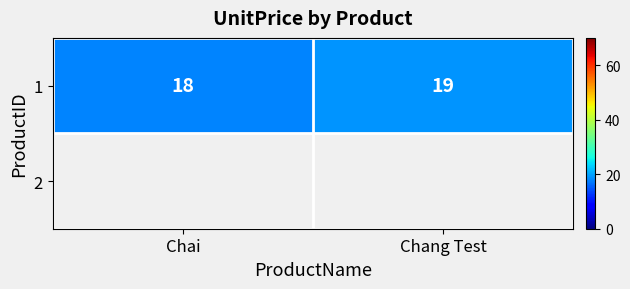

What is the smallest value displayed?

18